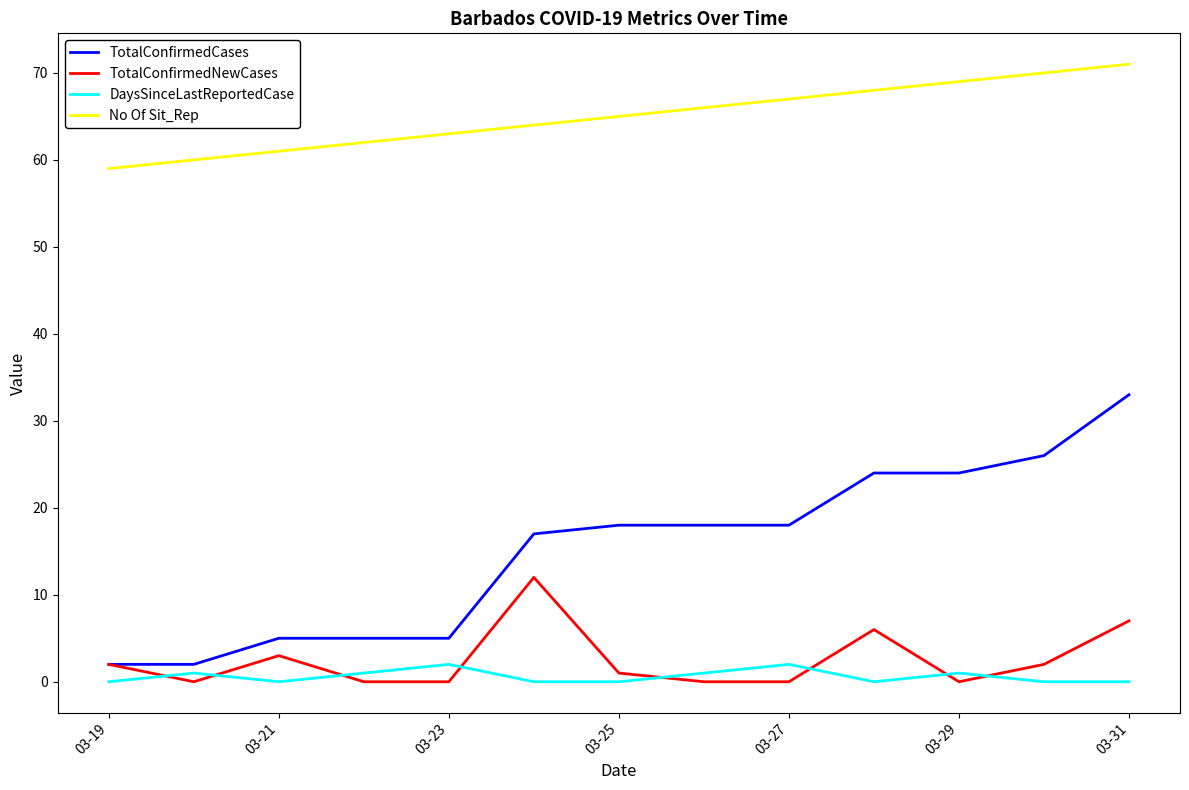

List the series in order of their peak value, highest first.

No Of Sit_Rep, TotalConfirmedCases, TotalConfirmedNewCases, DaysSinceLastReportedCase